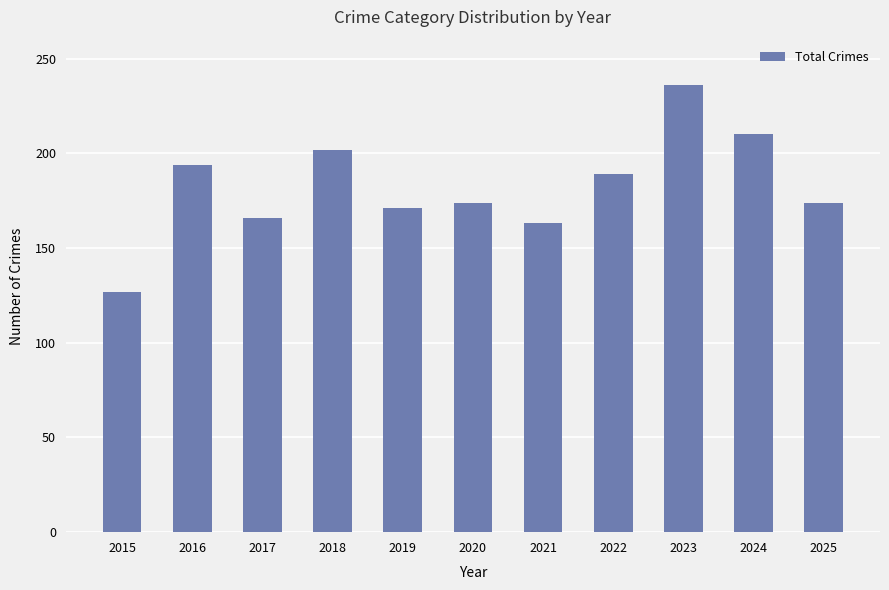

What is the difference between the second highest and second lowest values?

47